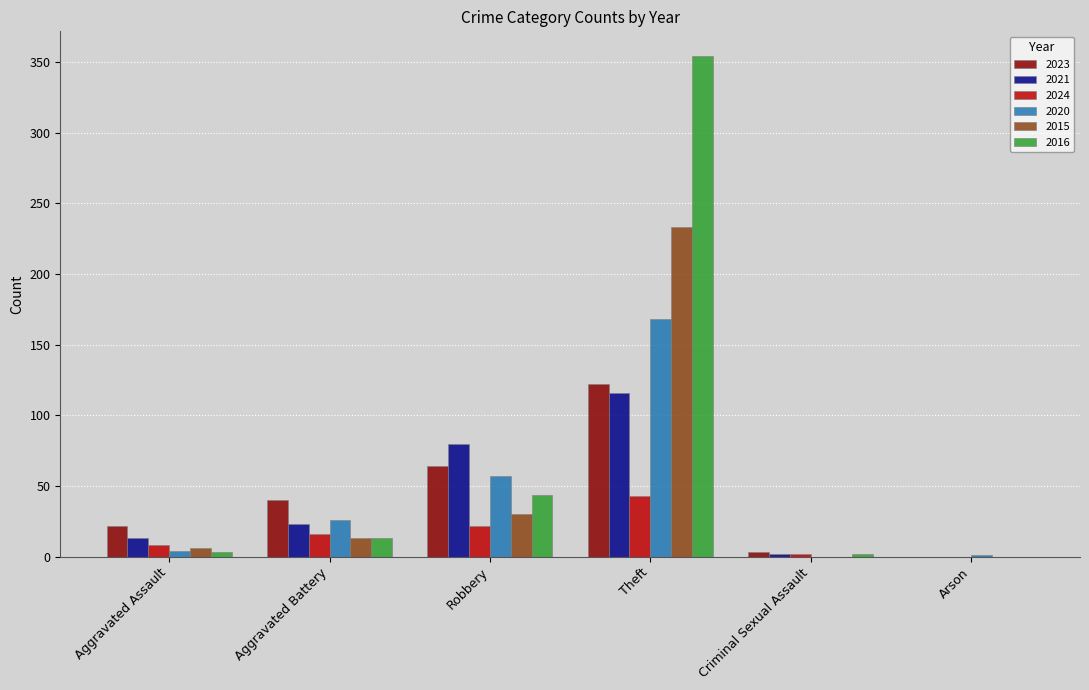

What is the maximum value for 2020?

168